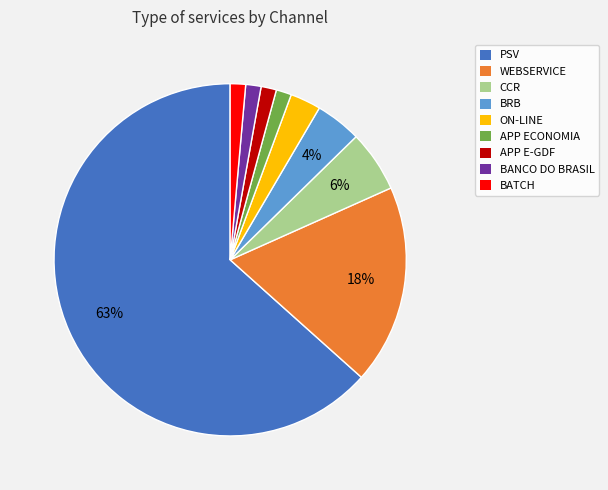

To the nearest percent, what is the difference between the PSV and CCR slice percentages?

58%